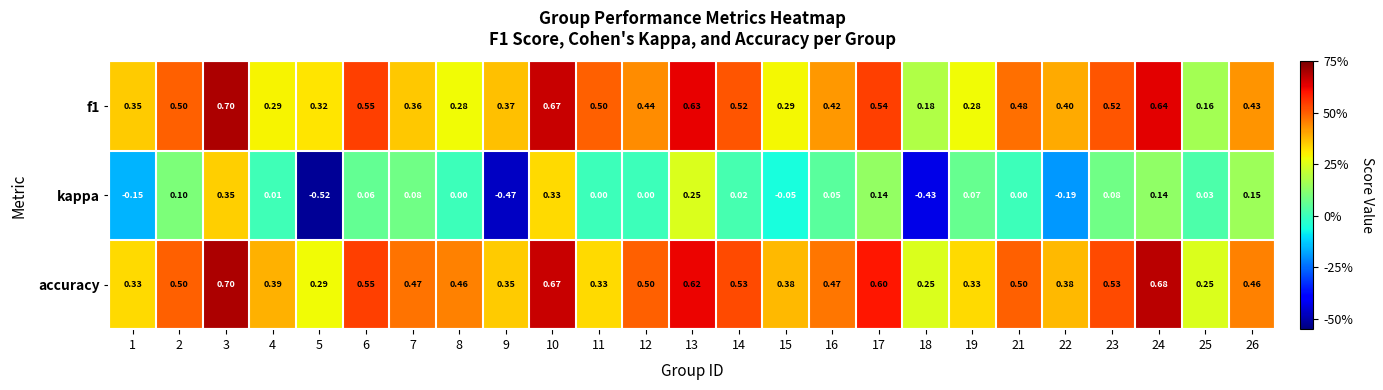

Which series has the largest total across all categories?

accuracy